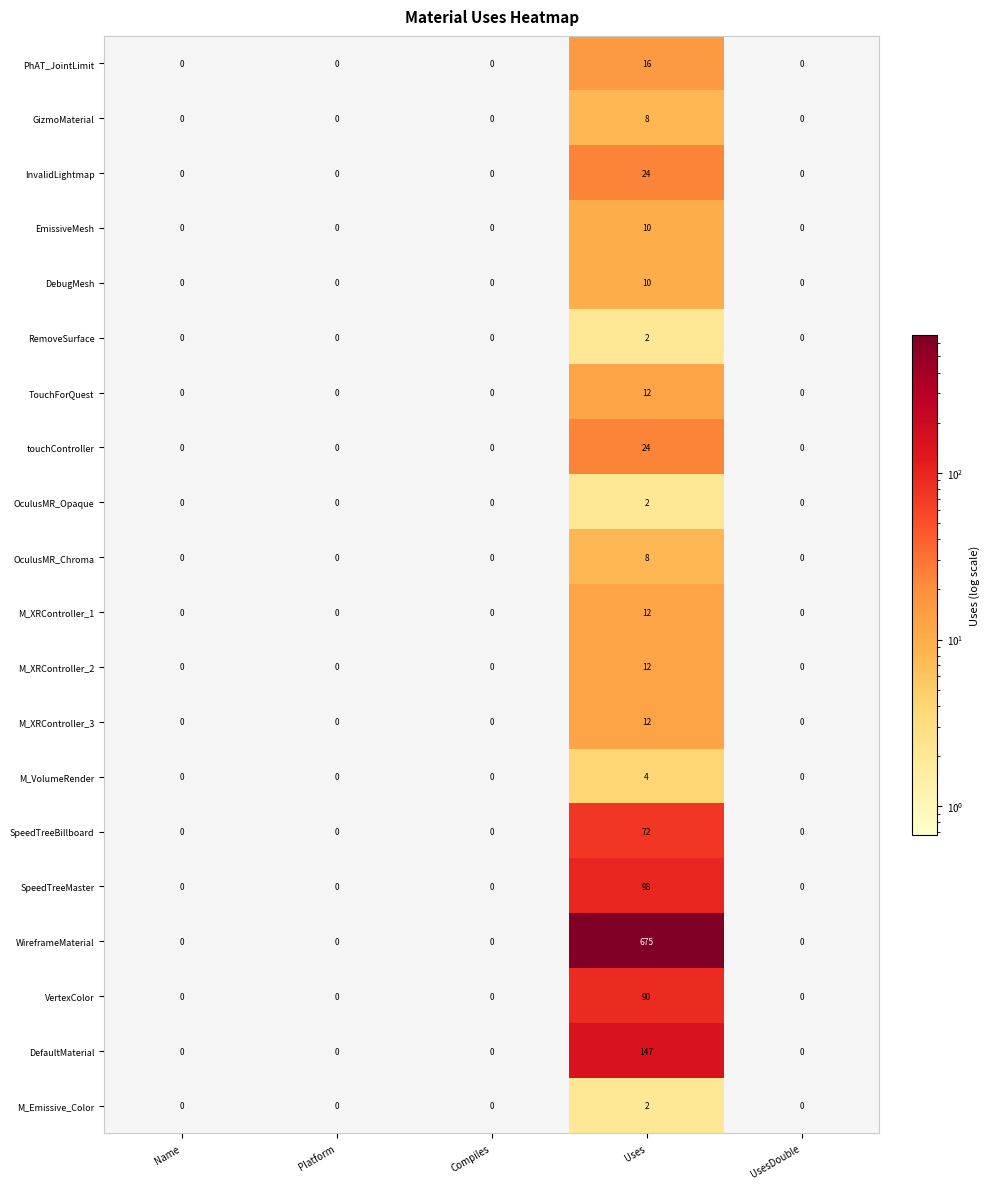

What is the greatest value displayed?

675